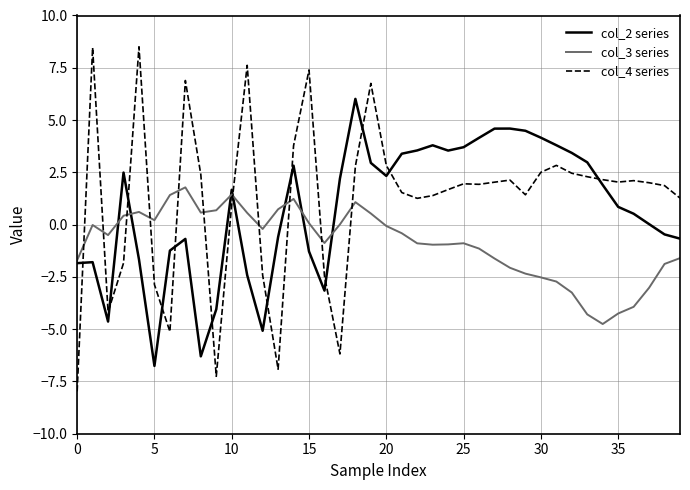

What is the difference between the maximum and second lowest values in the col_2 series series?

12.3